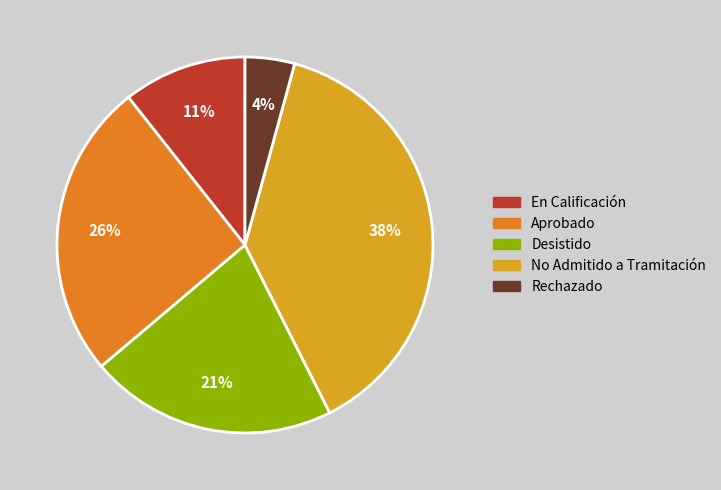

Which category has the biggest portion of the pie?

No Admitido a Tramitación